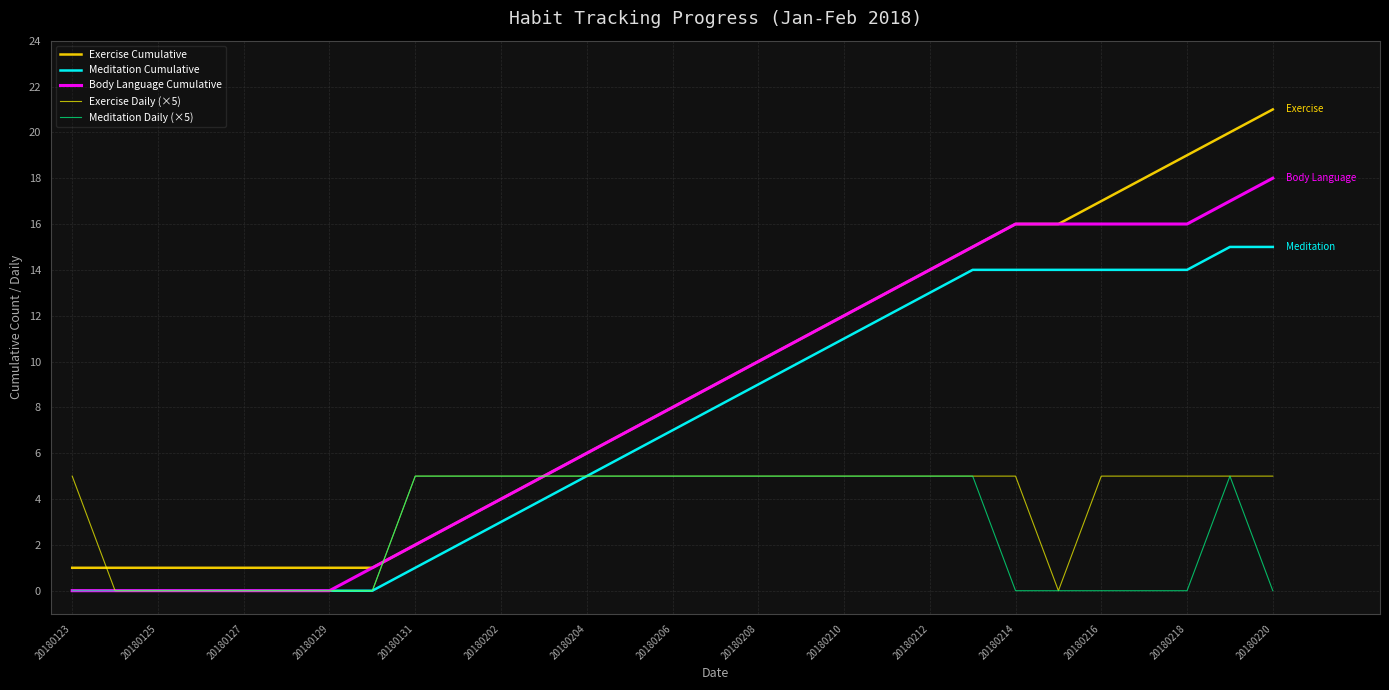

Which series has the widest spread of values?

Exercise Cumulative